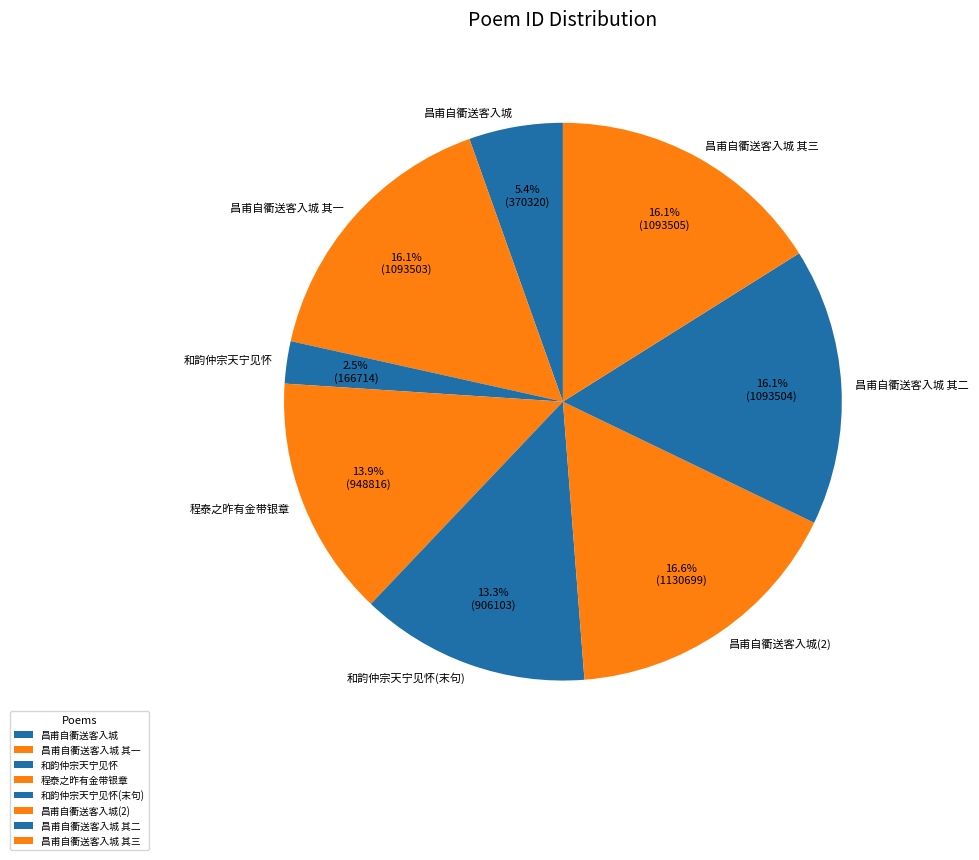

To the nearest percent, what is the difference between the largest and smallest slice percentages?

14%